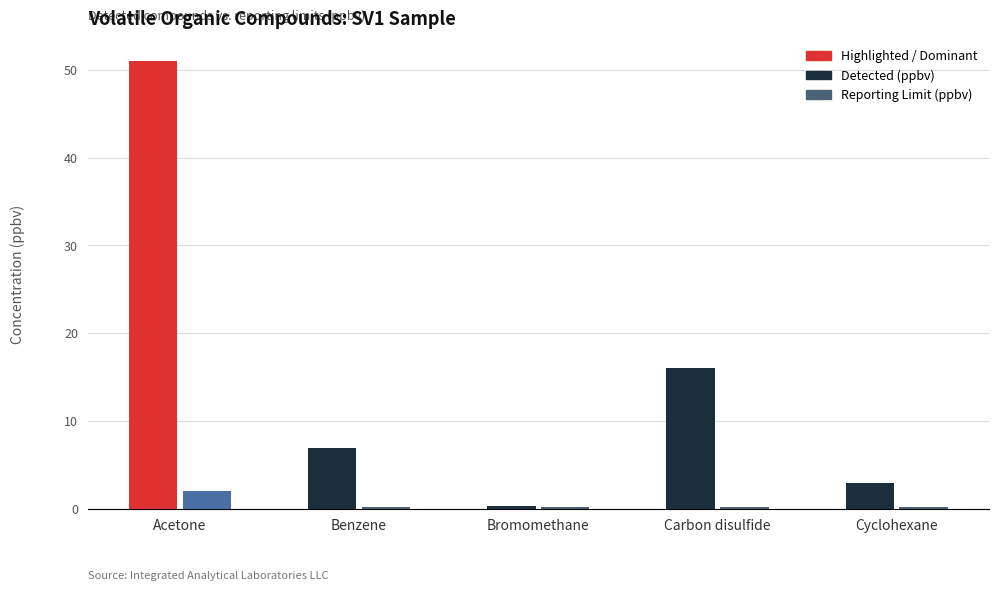

Rank the categories by Detected (ppbv) value from highest to lowest.

Acetone, Carbon disulfide, Benzene, Cyclohexane, Bromomethane